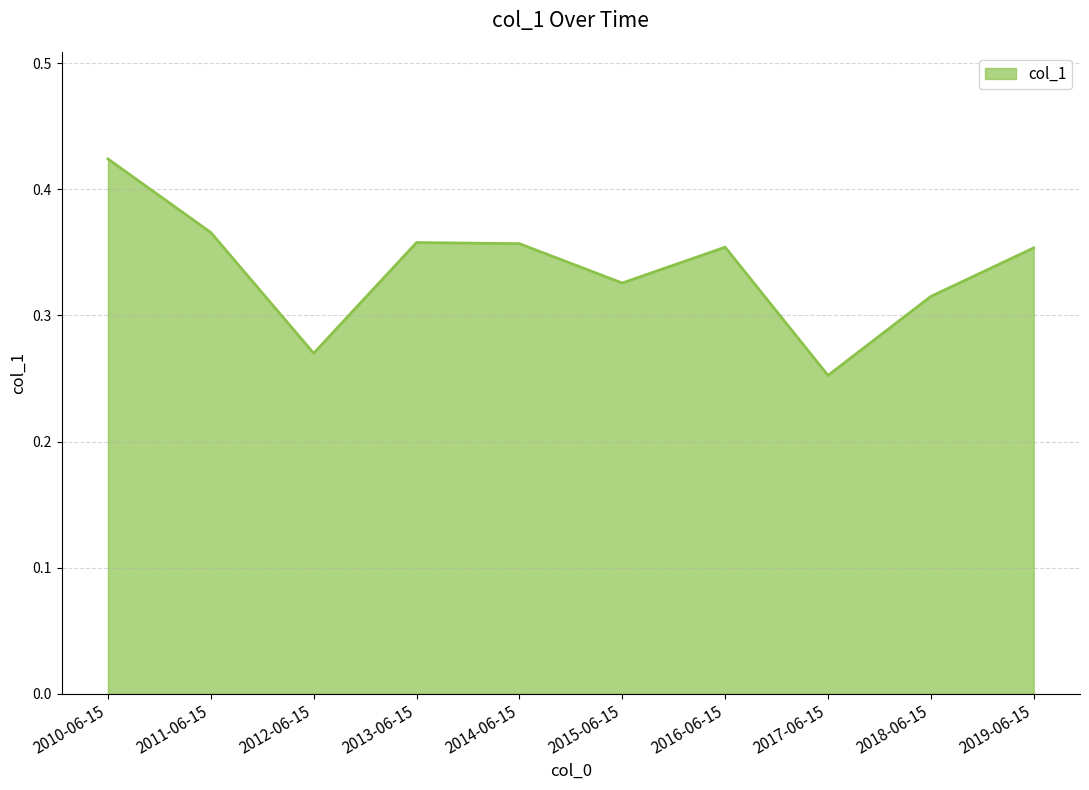

At which label is the value closest to 0?

2017-06-15